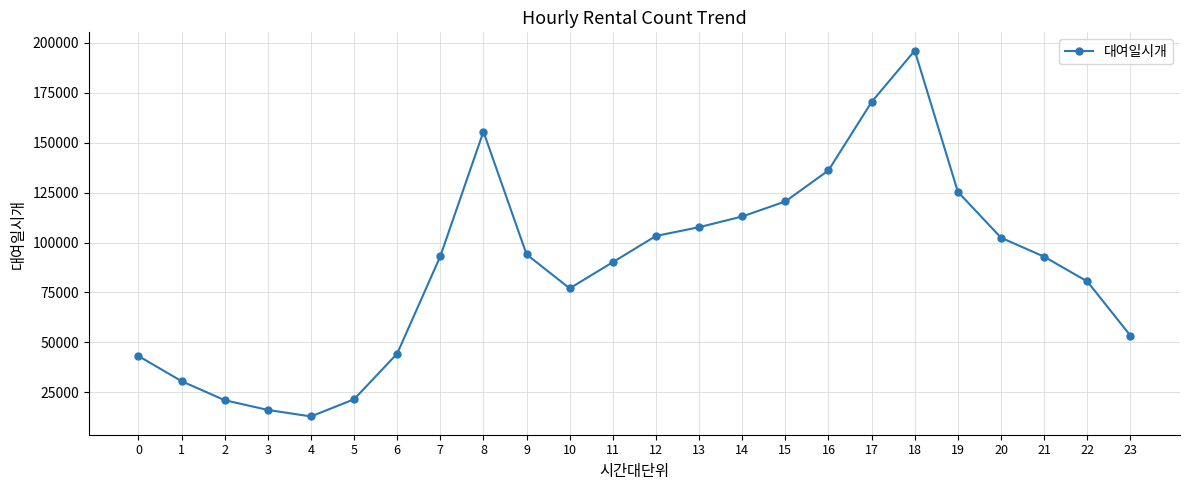

What is the value of the 24th point from the left?

53370